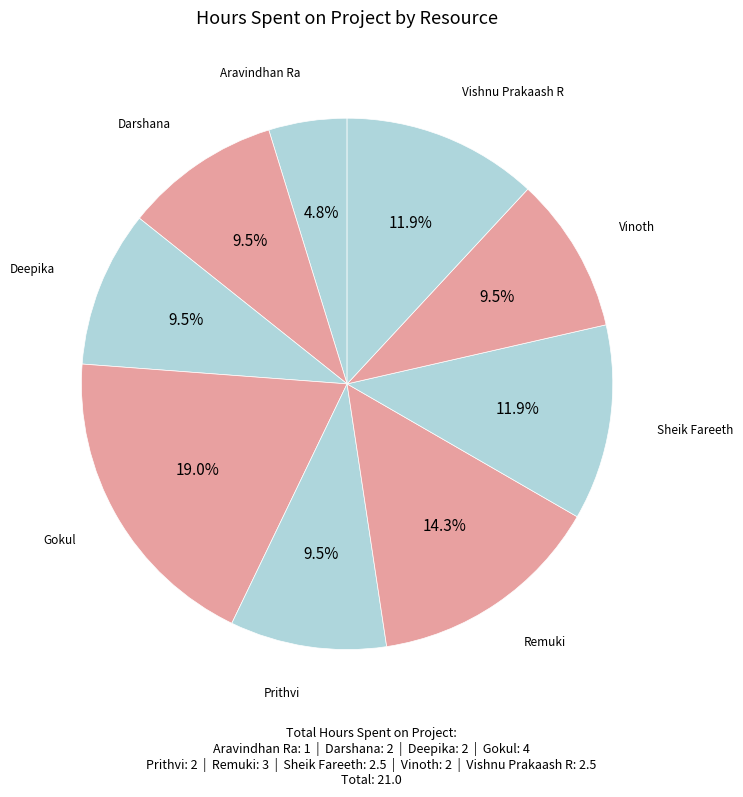

Rank the categories by value from highest to lowest.

Gokul, Remuki, Sheik Fareeth, Vishnu Prakaash R, Darshana, Deepika, Prithvi, Vinoth, Aravindhan Ra